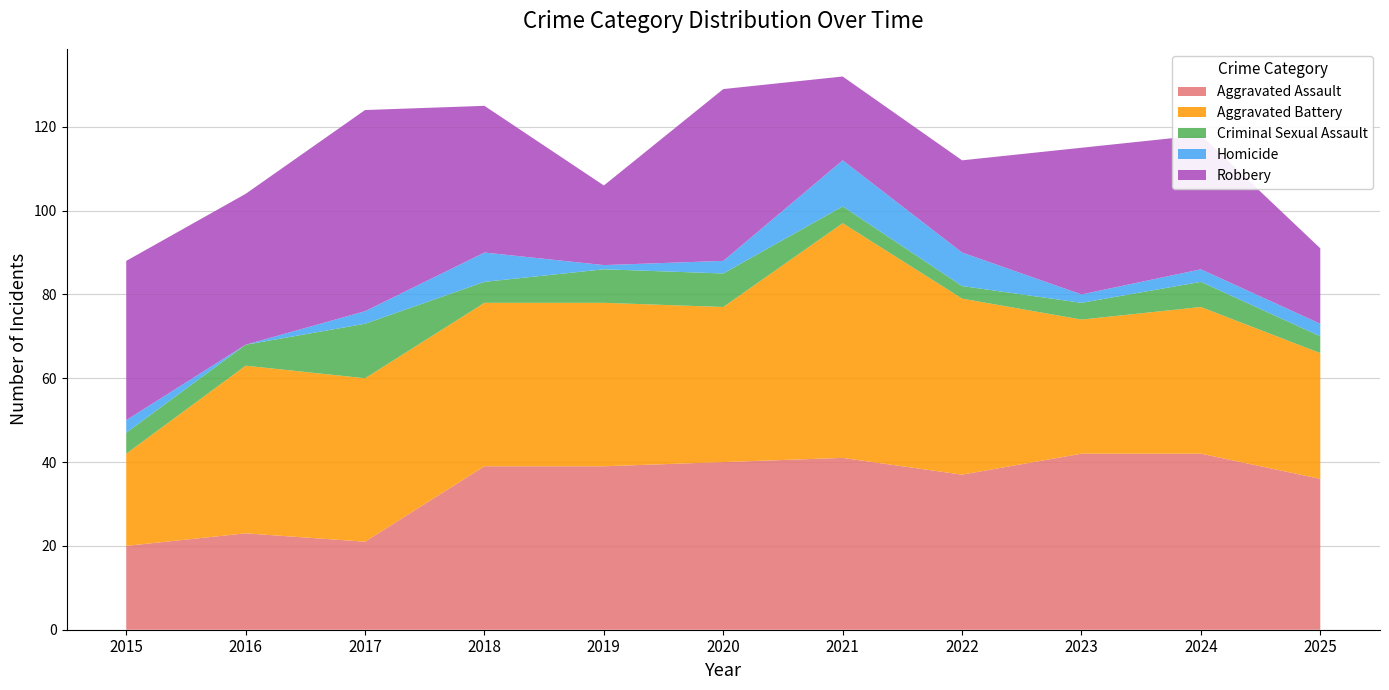

Reading left to right, what are all the values shown in this chart?

Aggravated Assault: 2015=20	2016=23	2017=21	2018=39	2019=39	2020=40	2021=41	2022=37	2023=42	2024=42	2025=36
Aggravated Battery: 2015=22	2016=40	2017=39	2018=39	2019=39	2020=37	2021=56	2022=42	2023=32	2024=35	2025=30
Criminal Sexual Assault: 2015=5	2016=5	2017=13	2018=5	2019=8	2020=8	2021=4	2022=3	2023=4	2024=6	2025=4
Homicide: 2015=3	2016=0	2017=3	2018=7	2019=1	2020=3	2021=11	2022=8	2023=2	2024=3	2025=3
Robbery: 2015=38	2016=36	2017=48	2018=35	2019=19	2020=41	2021=20	2022=22	2023=35	2024=32	2025=18